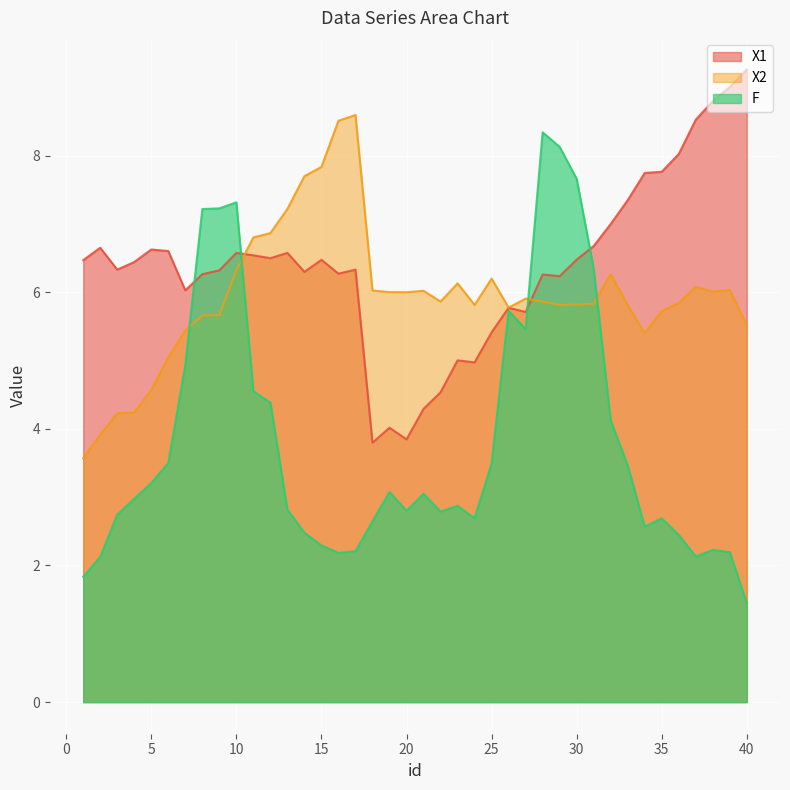

Reading left to right, list all the values displayed in this chart.

X1: 6.5	6.7	6.3	6.4	6.6	6.6	6.0	6.3	6.3	6.6	6.5	6.5	6.6	6.3	6.5	6.3	6.3	3.8	4.0	3.8	4.3	4.5	5.0	5.0	5.4	5.8	5.7	6.3	6.2	6.5	6.7	7.0	7.3	7.7	7.8	8.0	8.5	8.8	9.0	9.3
X2: 3.6	3.9	4.2	4.2	4.6	5.0	5.4	5.7	5.7	6.3	6.8	6.9	7.2	7.7	7.8	8.5	8.6	6.0	6.0	6.0	6.0	5.9	6.1	5.8	6.2	5.8	5.9	5.9	5.8	5.8	5.8	6.3	5.8	5.4	5.7	5.8	6.1	6.0	6.0	5.5
F: 1.8	2.1	2.7	3.0	3.2	3.5	4.9	7.2	7.2	7.3	4.5	4.4	2.8	2.5	2.3	2.2	2.2	2.6	3.1	2.8	3.0	2.8	2.9	2.7	3.5	5.7	5.5	8.3	8.1	7.7	6.3	4.1	3.5	2.6	2.7	2.4	2.1	2.2	2.2	1.5